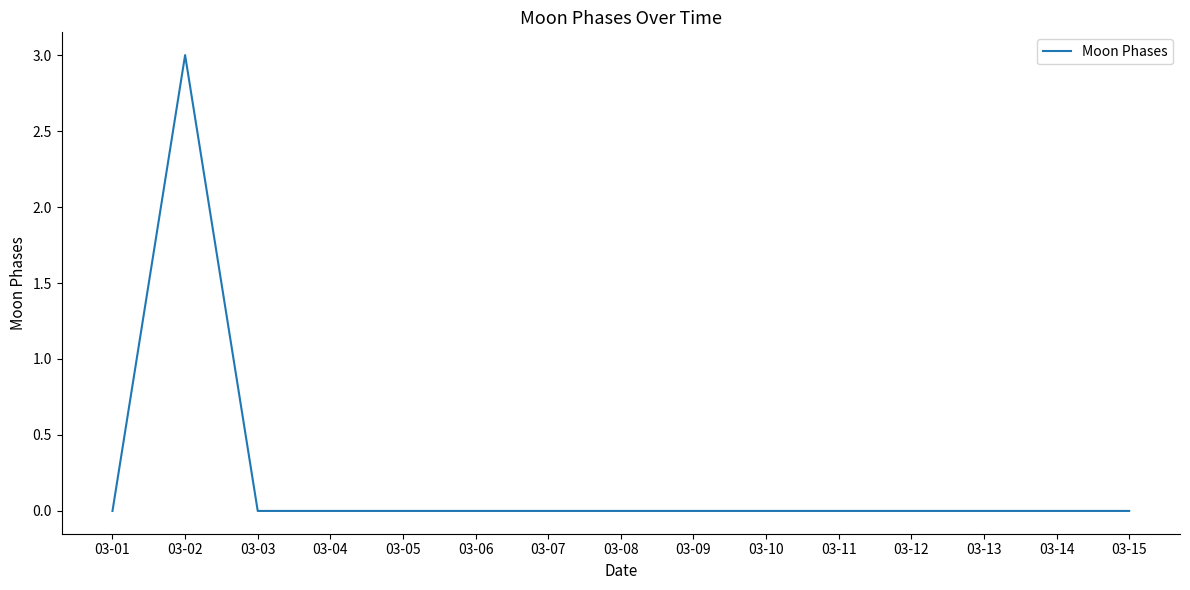

Is this an area chart (filled region under the line)?

No